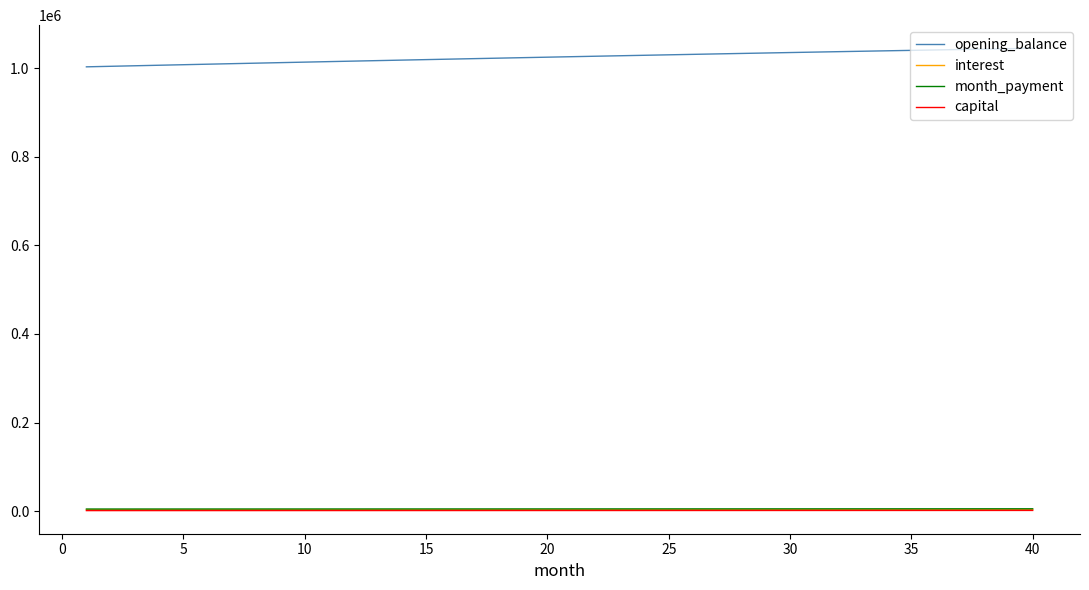

True or false: opening_balance and month_payment cross at least once.

False